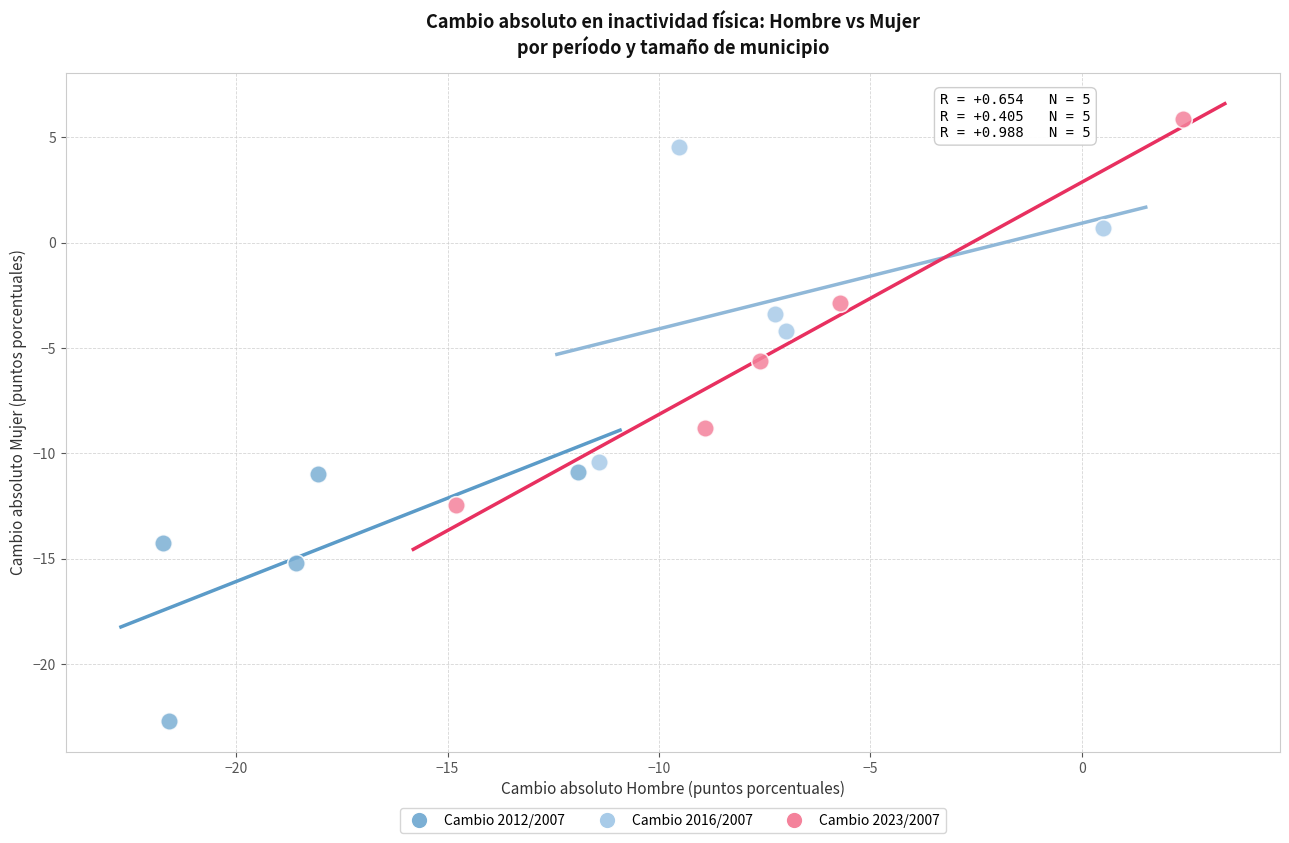

Which series contains the highest Y value?

Cambio 2023/2007